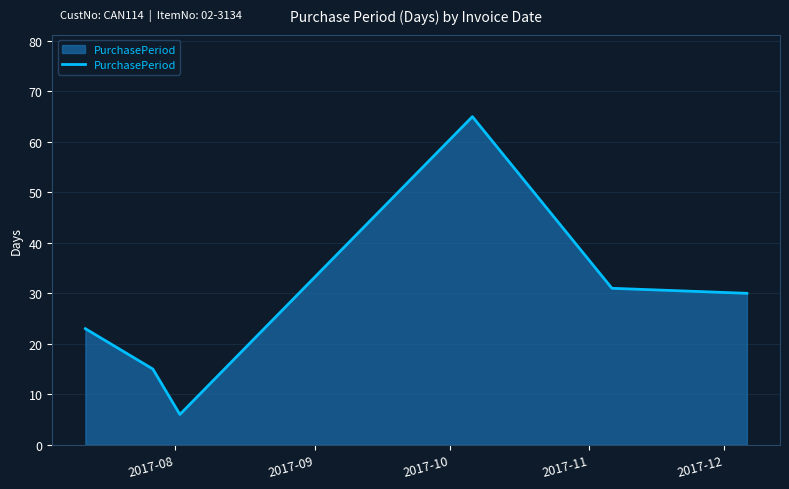

True or false: the data has more than 0 interior local peaks.

True